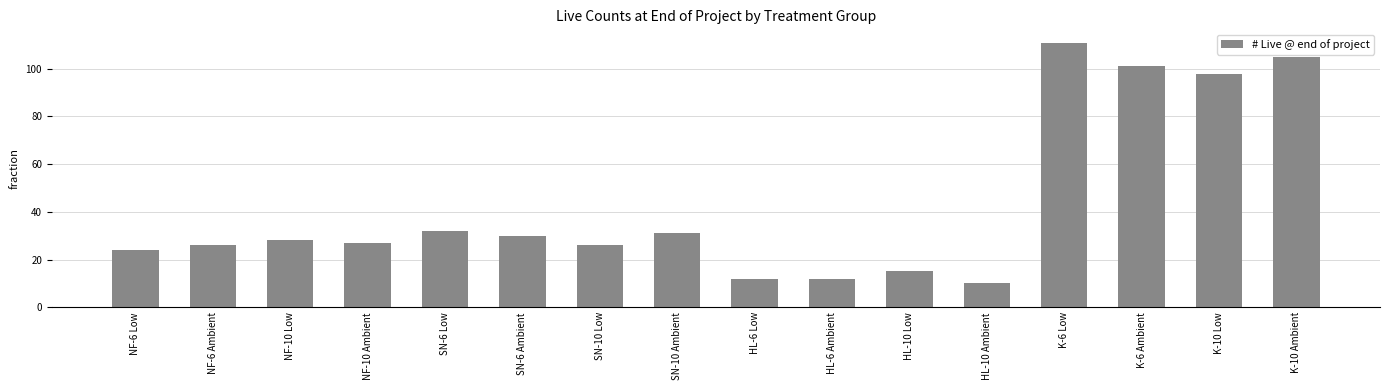

What is the label of the 7th bar from the left?

SN-10 Low